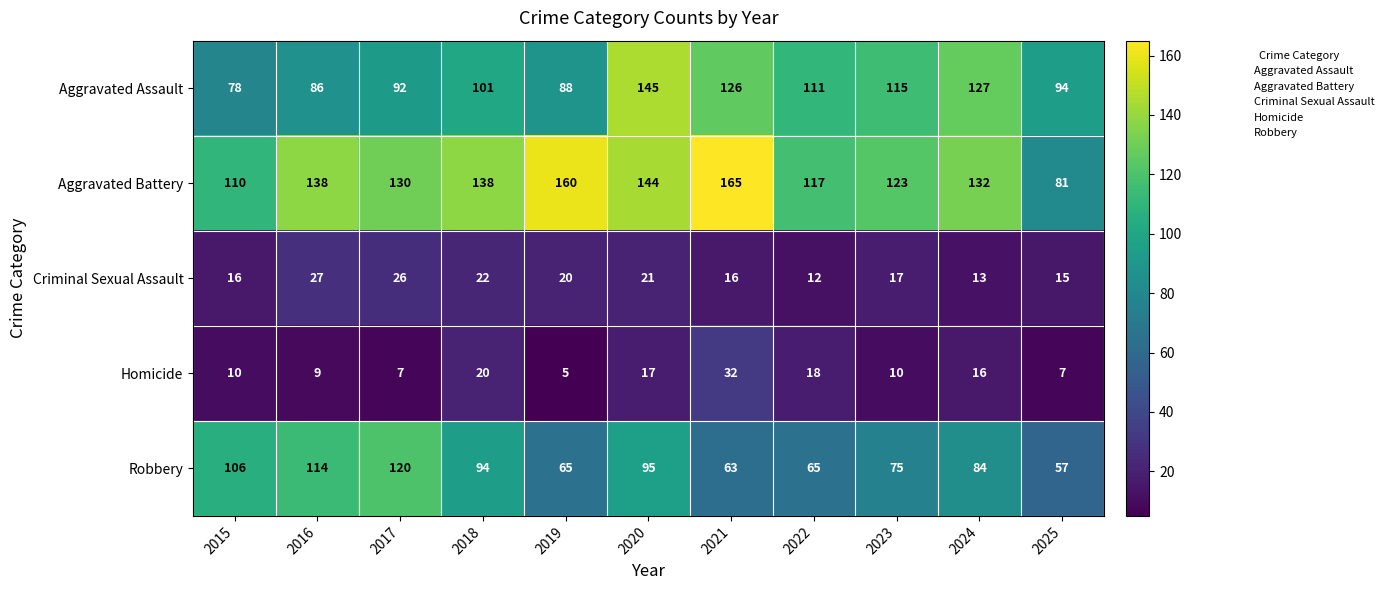

Count the number of categories in the chart.

11